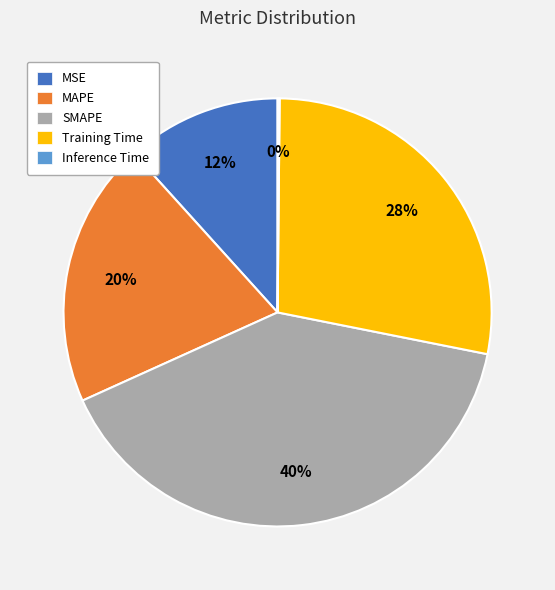

Which slice is the largest?

SMAPE